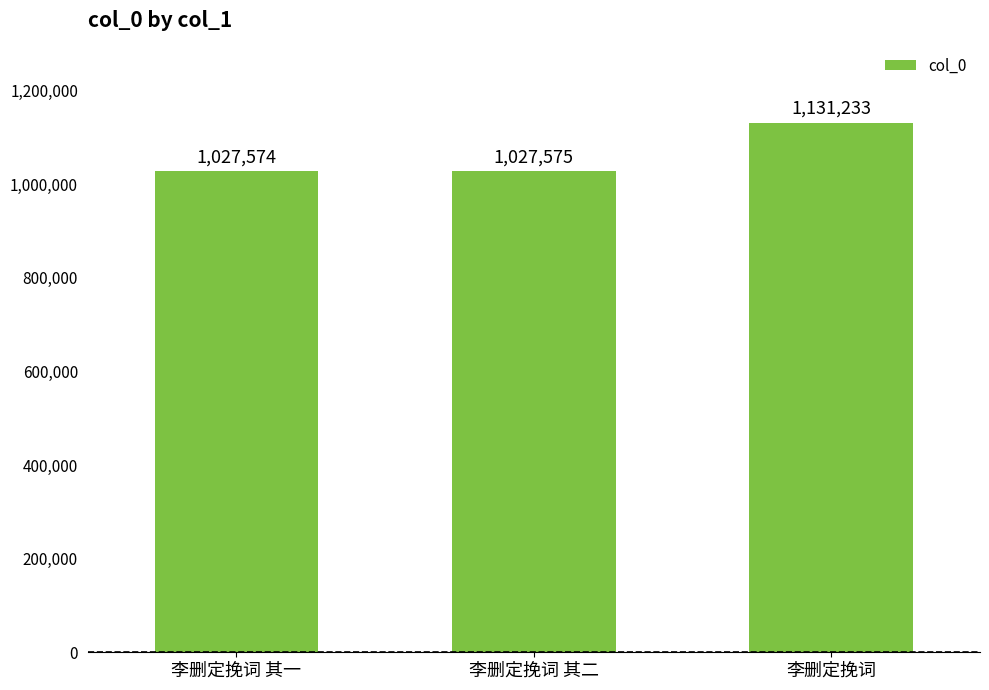

What is the maximum value shown in the chart?

1131233